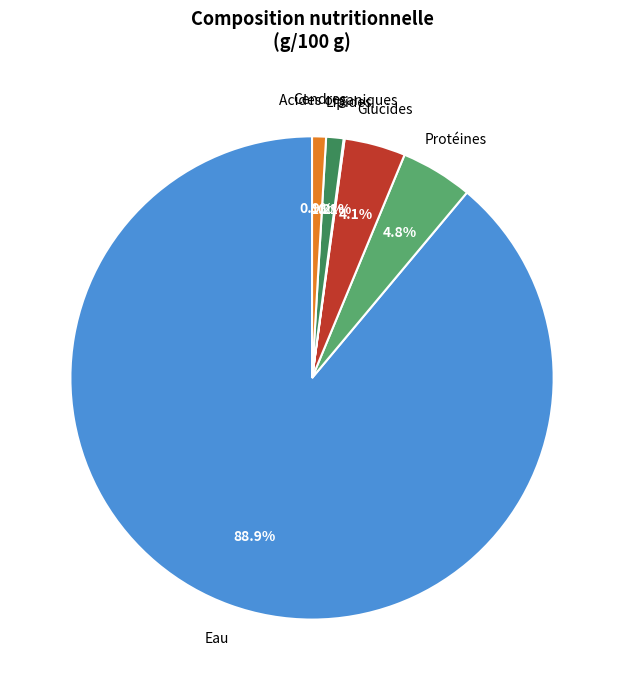

What is the total percentage of Cendres and Glucides?

5.0%